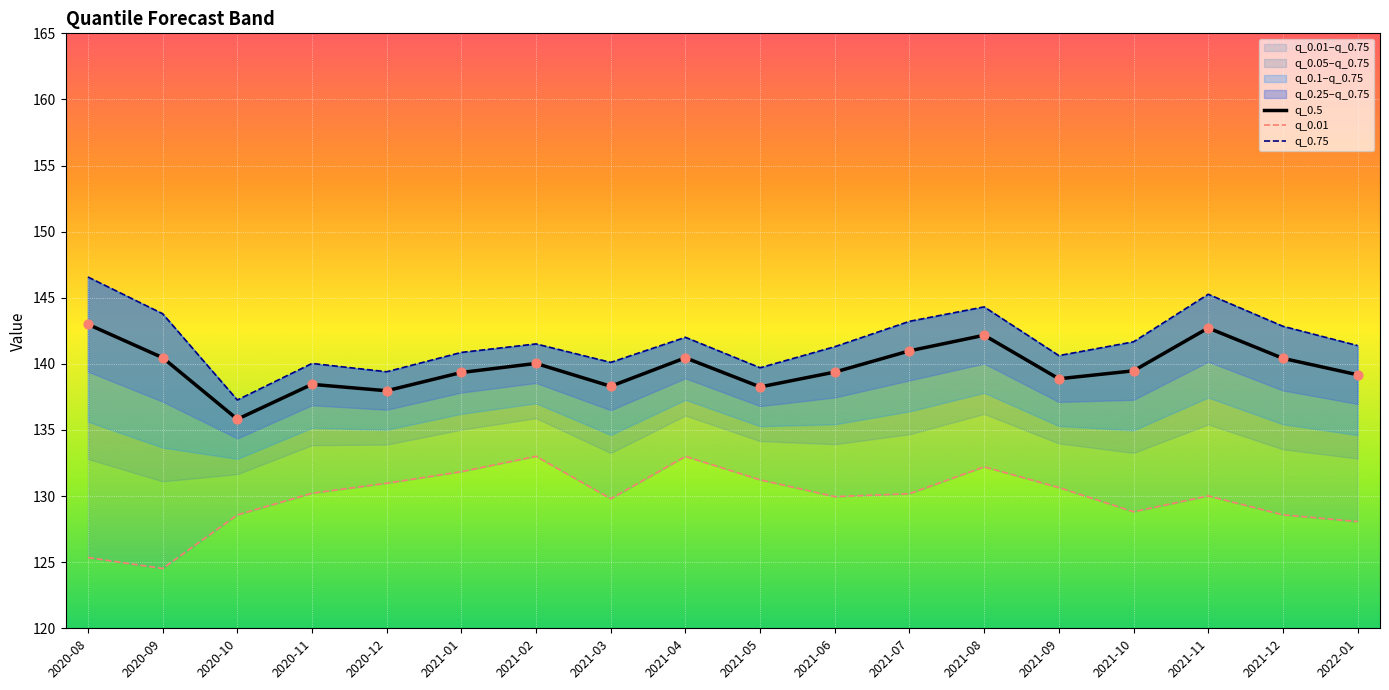

Which series has the widest spread of Y values?

q_0.75